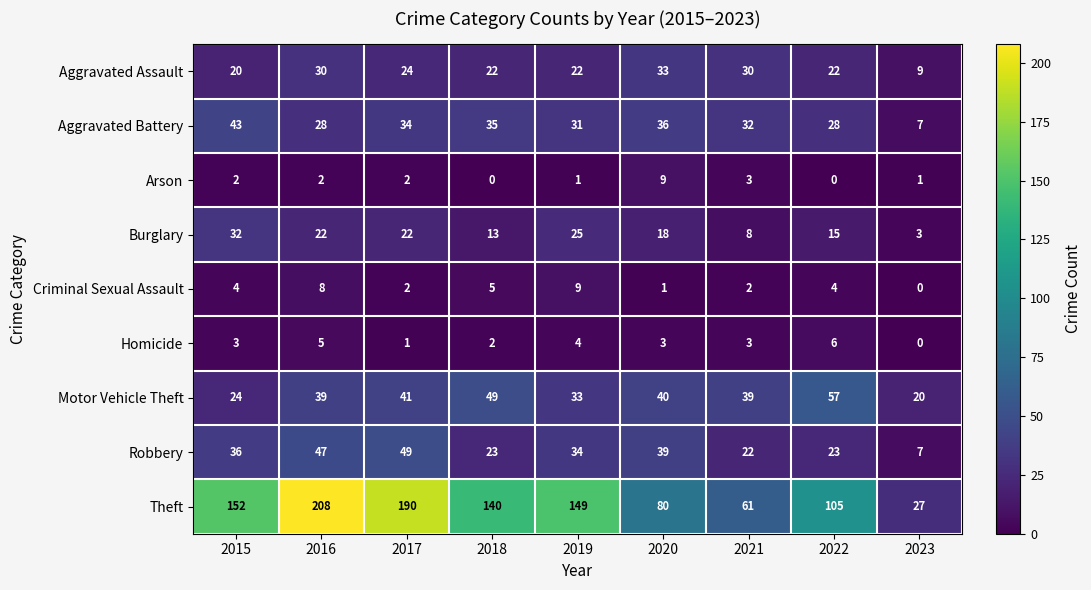

What is the sum of all Burglary values?

158